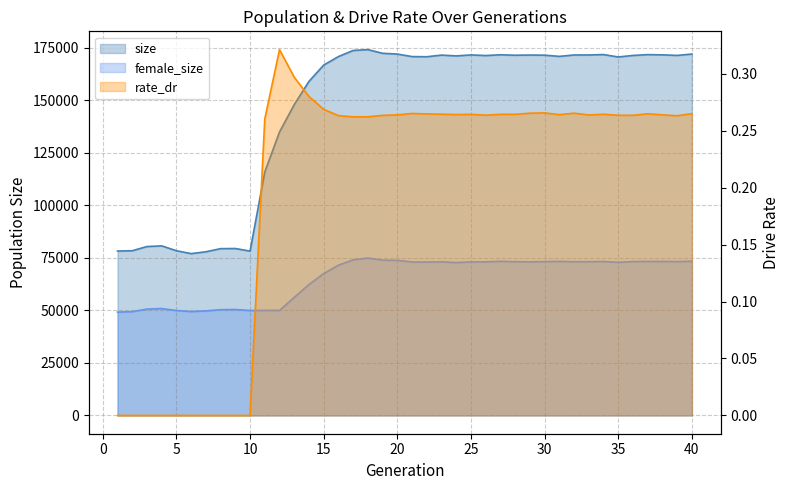

Rank the series at 17 from highest to lowest value.

size, female_size, rate_dr